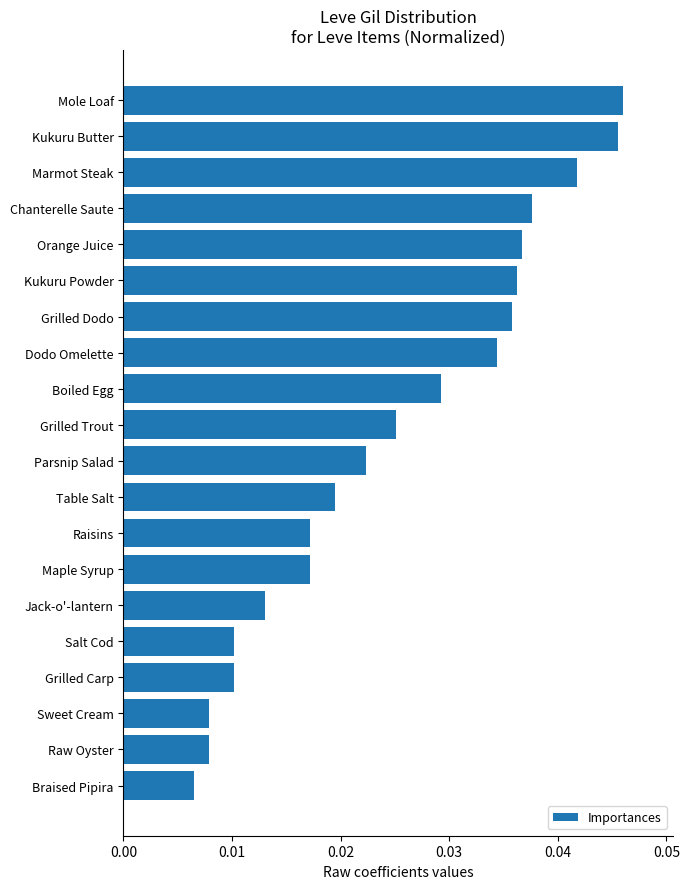

Between Jack-o'-lantern and Grilled Dodo, which is larger?

Grilled Dodo